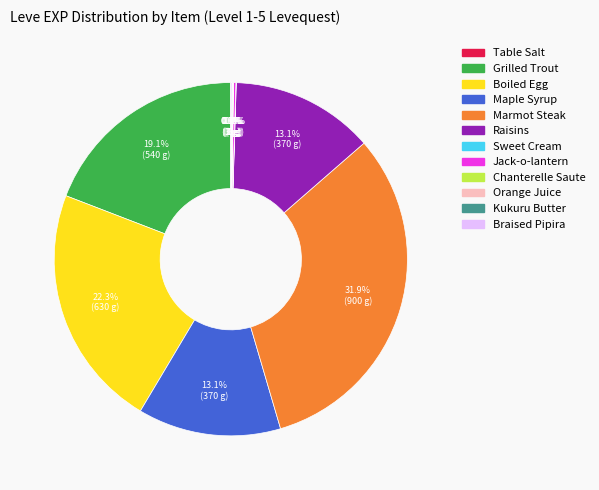

What is the ratio of the value at Boiled Egg to the value at Grilled Trout?

1.2